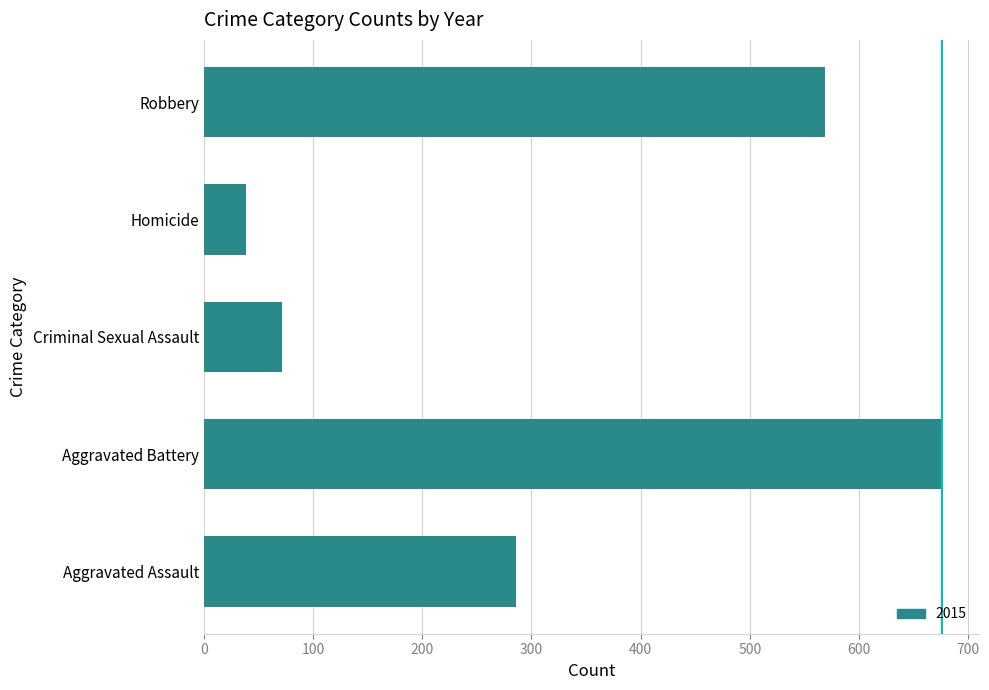

Reading top to bottom, extract all data points from this chart.

Robbery=569	Homicide=39	Criminal Sexual Assault=72	Aggravated Battery=676	Aggravated Assault=286